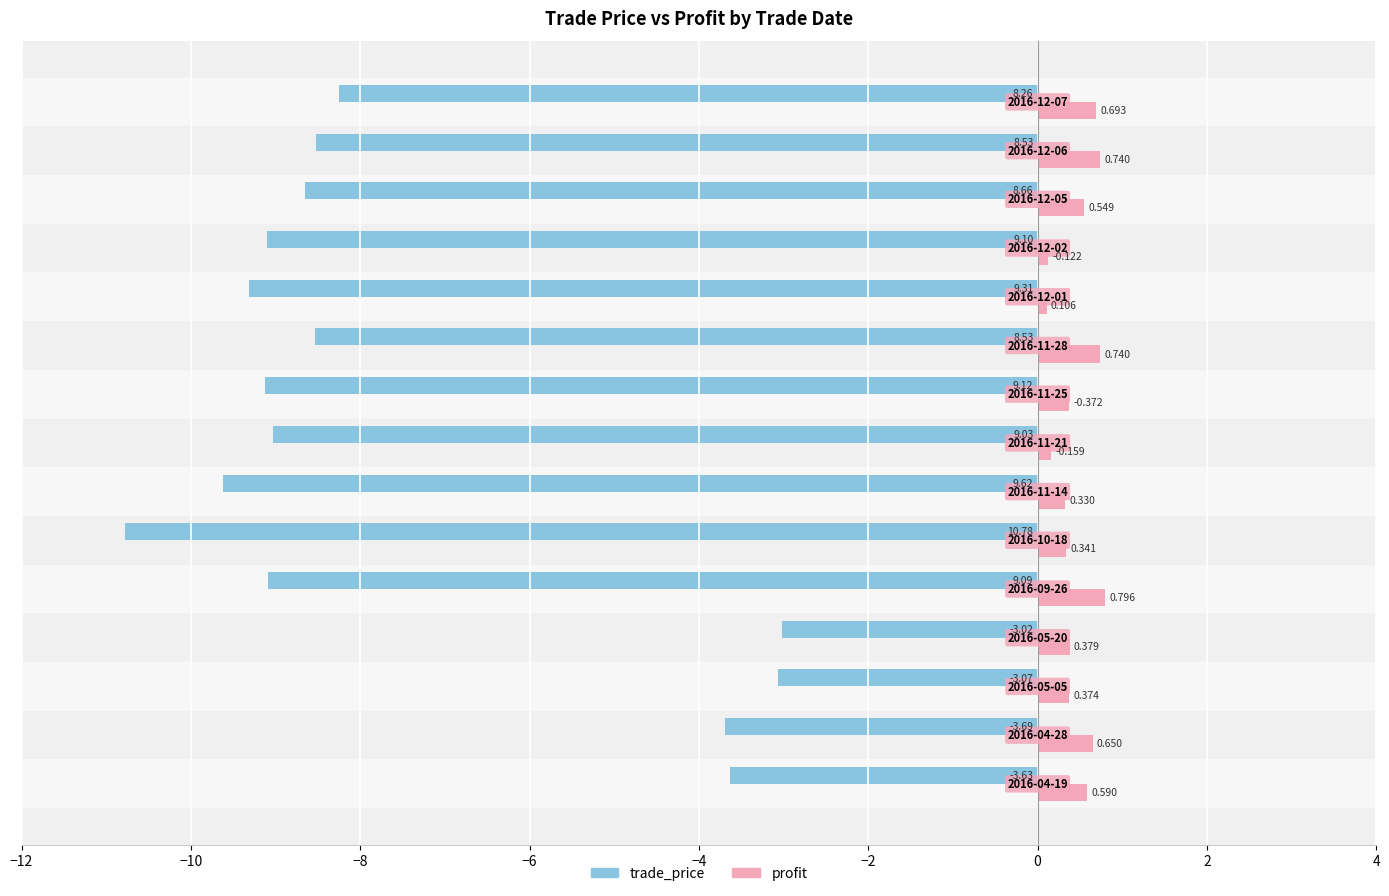

Which series has the largest range (max minus min)?

trade_price